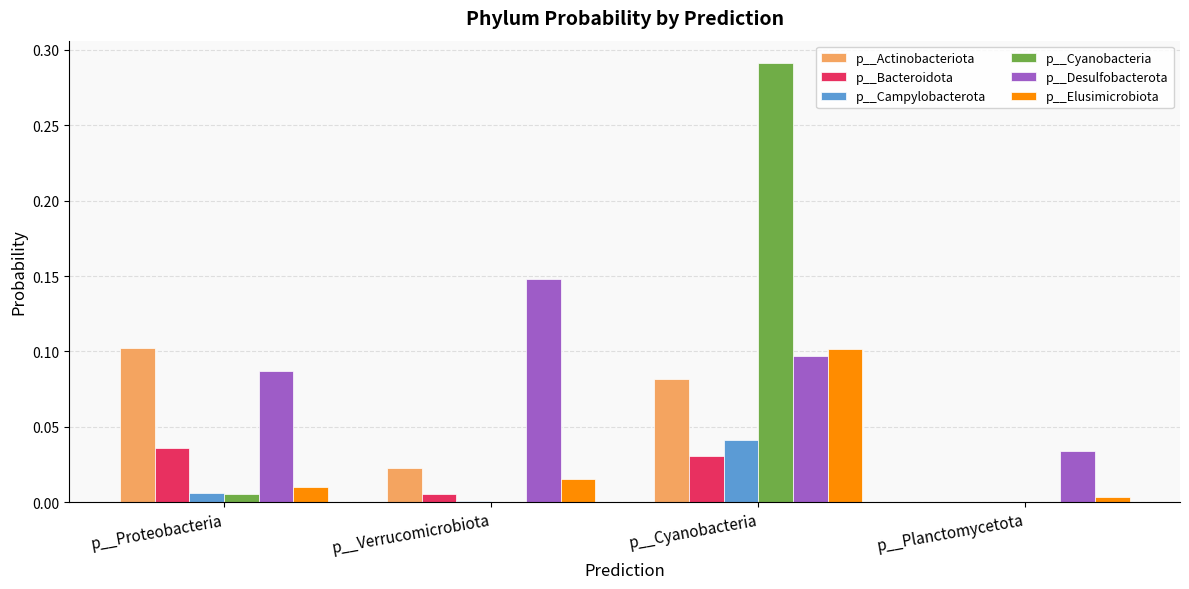

At which label does p__Desulfobacterota reach its peak?

p__Verrucomicrobiota